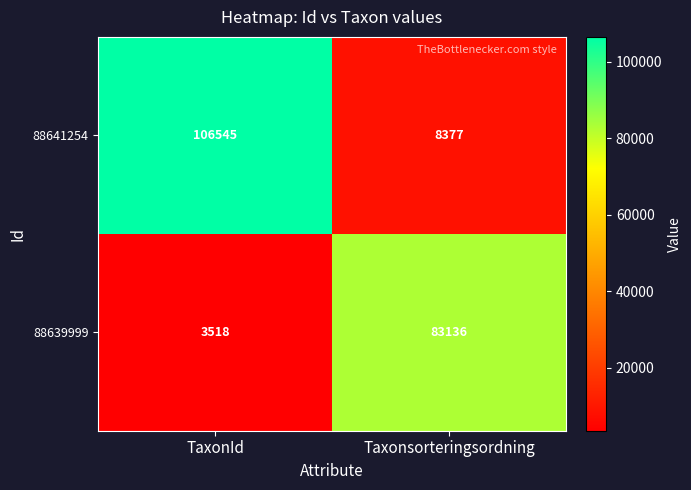

At which label is 88639999 closest to 43327?

TaxonId